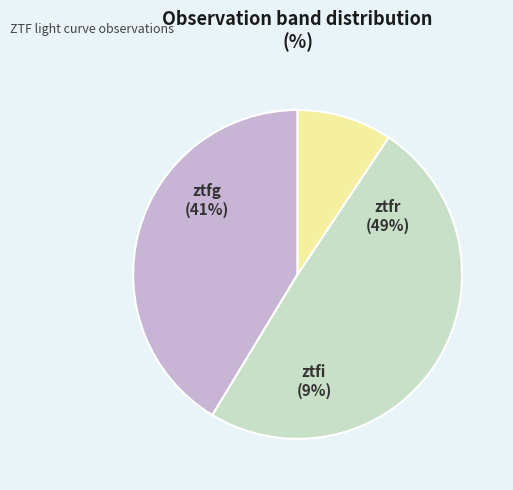

The ztfi slice represents 9% of the pie. True or false?

True